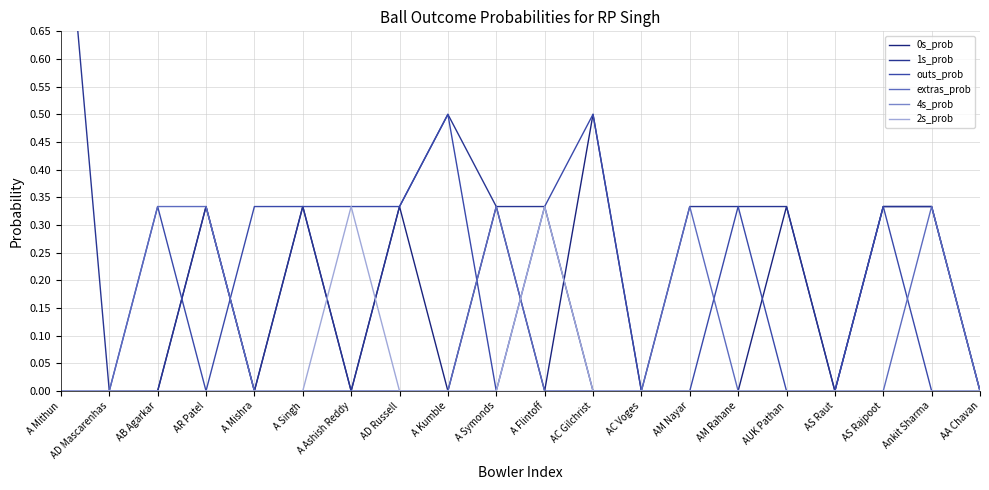

The extras_prob series shows 0.0 at A Ashish Reddy. True or false?

True